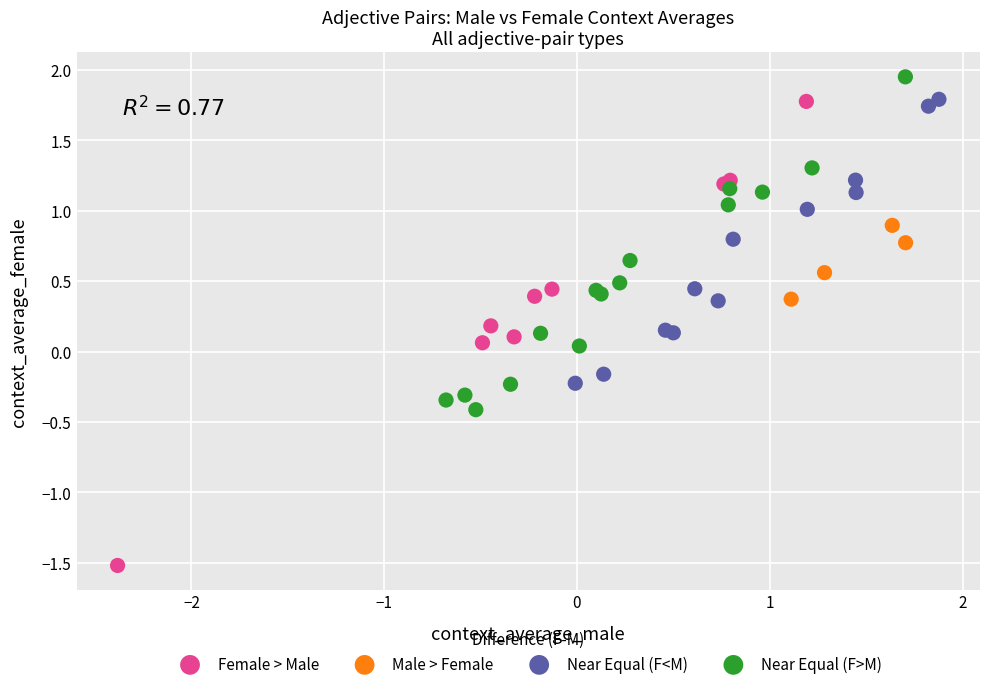

Which series contains the highest Y value?

Near Equal (F>M)